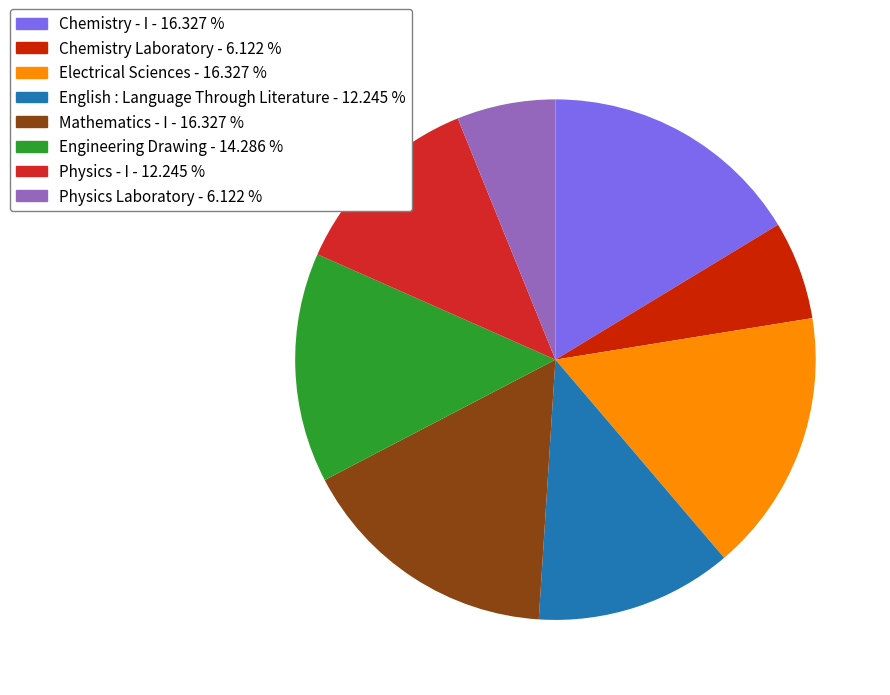

True or false: Chemistry - I accounts for 16% of the total.

True